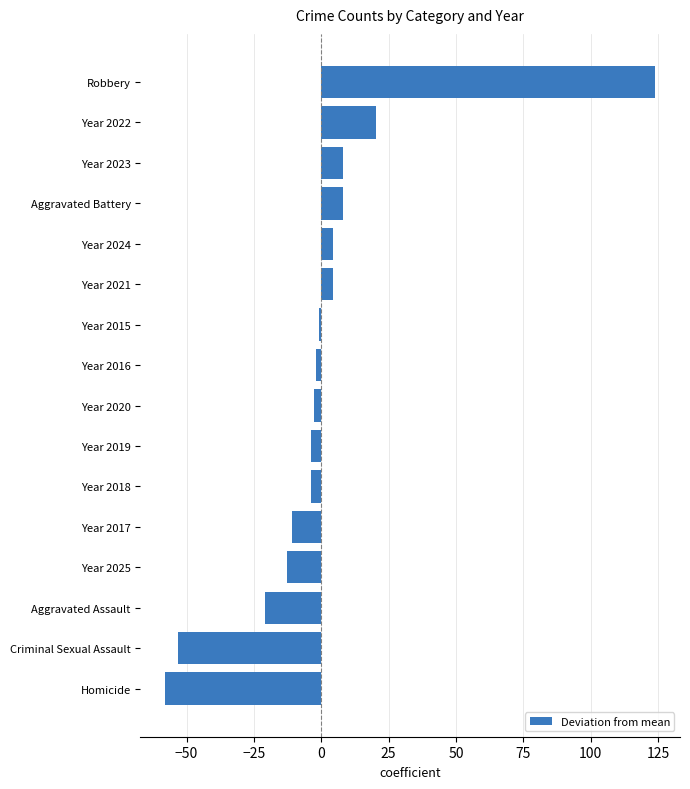

Is it true that the value at Year 2022 is 20.2?

True